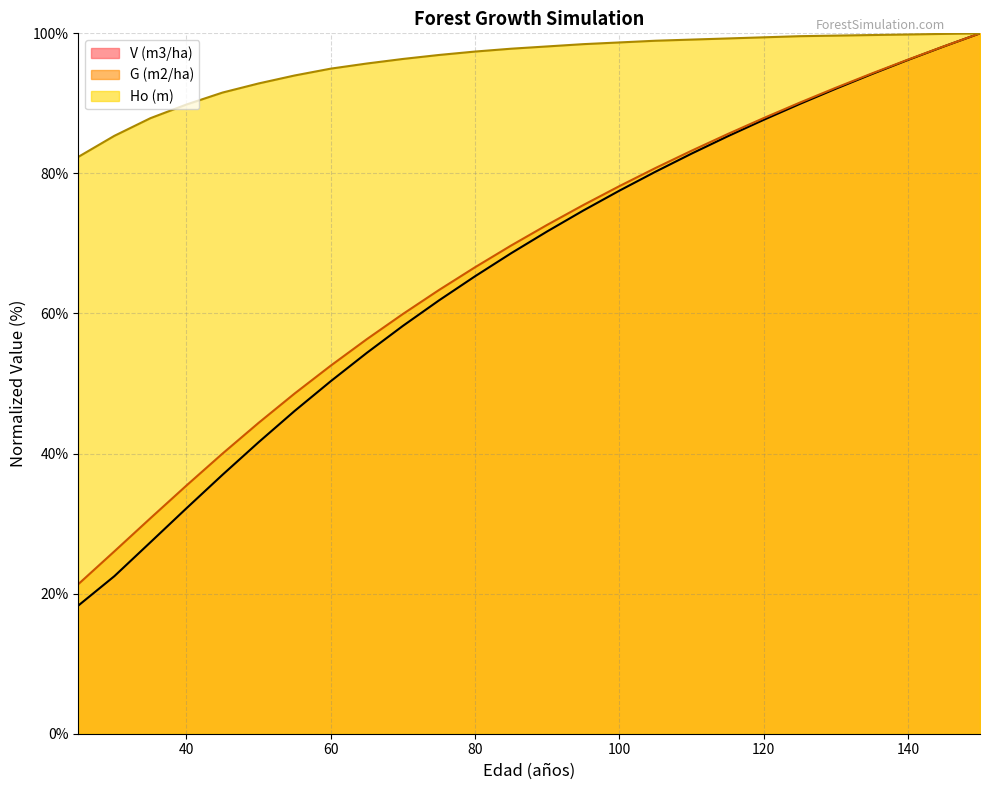

True or false: V (m3/ha) and G (m2/ha) intersect in this chart.

False